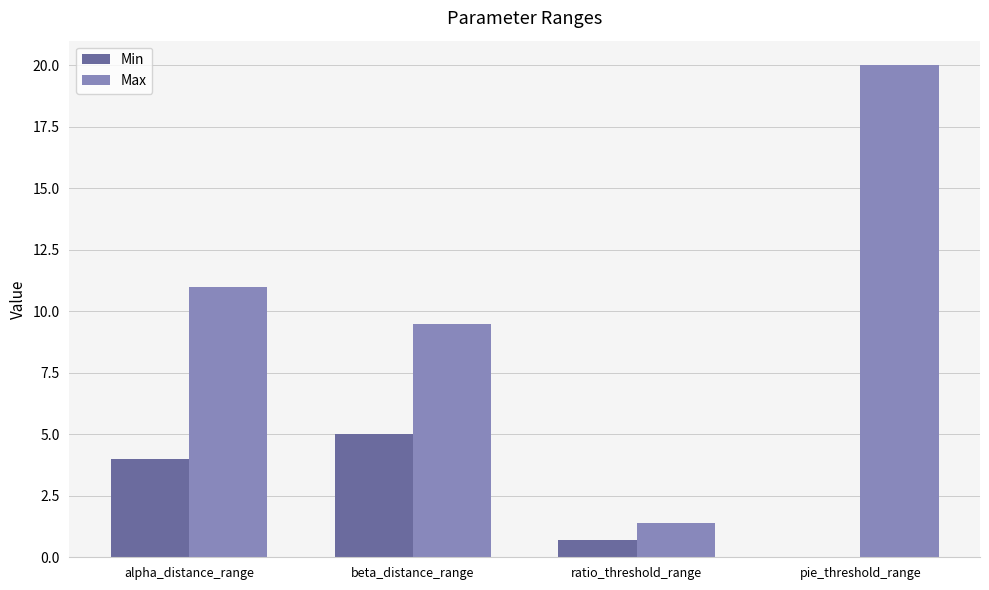

What is the total value across all series at beta_distance_range?

14.5